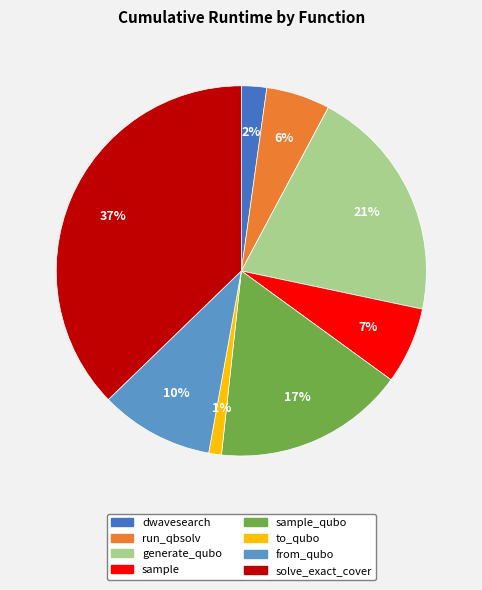

To the nearest percent, what is the average slice percentage?

12%